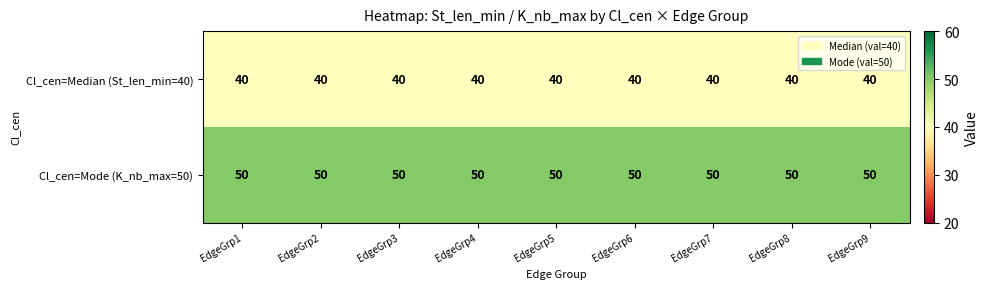

What is the average value of the Cl_cen=Median (St_len_min=40) series?

40